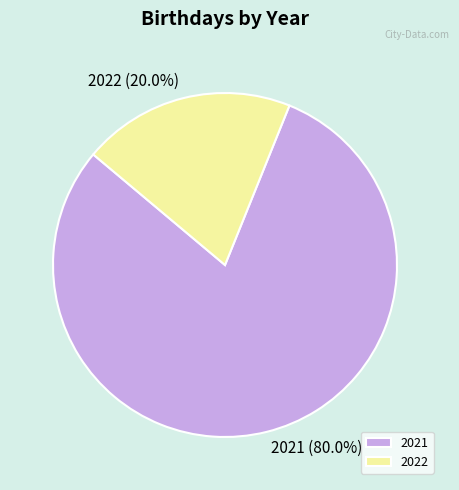

Which slice is the smallest?

2022